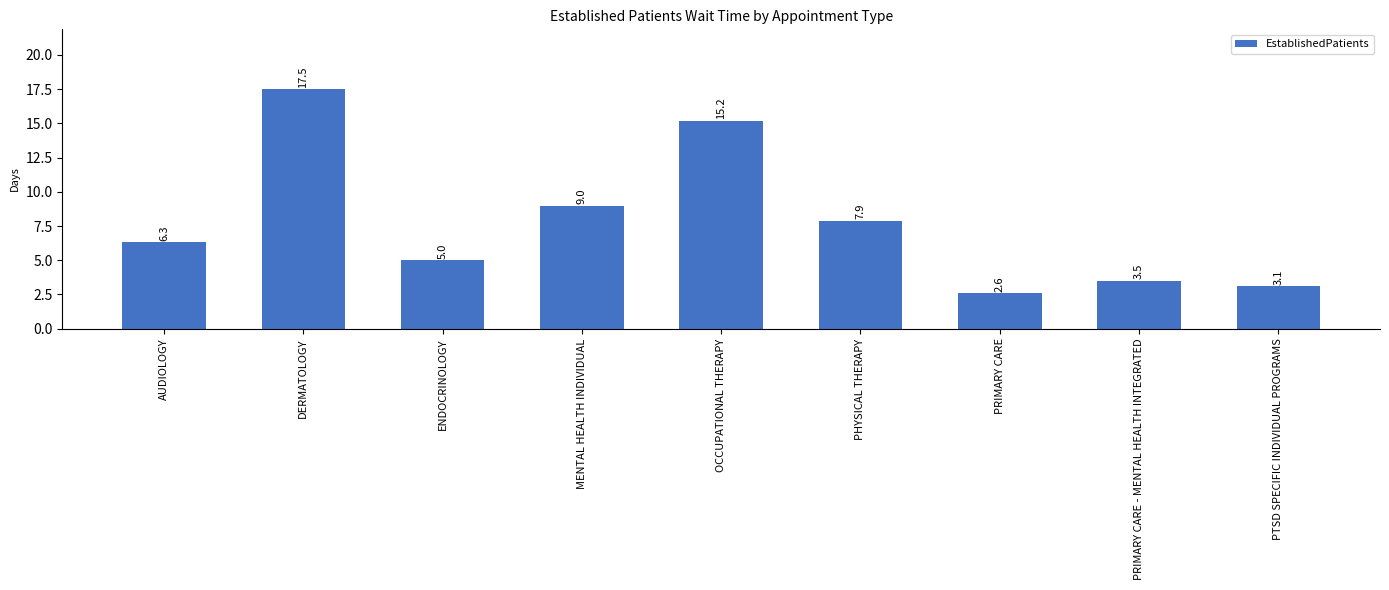

What is the sum of all values?

70.1